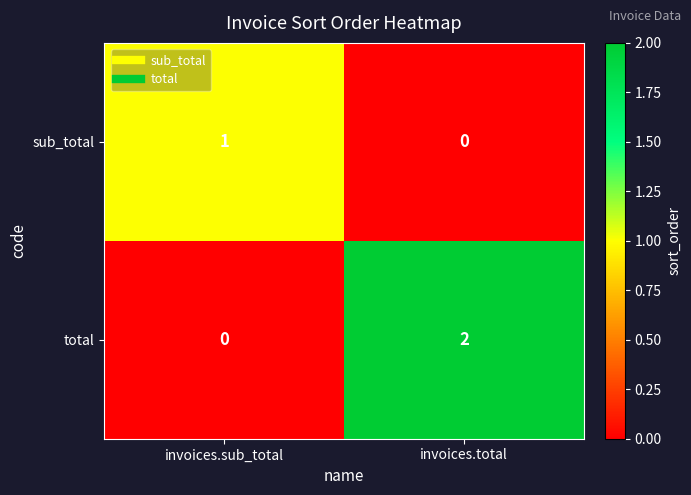

Reading left to right, list all the values displayed in this chart.

sub_total: invoices.sub_total=1	invoices.total=0
total: invoices.sub_total=0	invoices.total=2